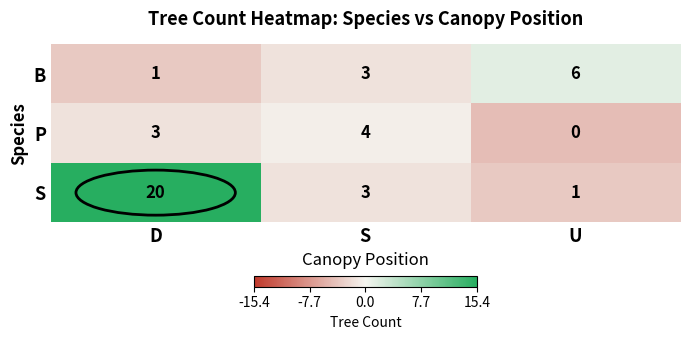

The B series shows 1 at D. True or false?

True